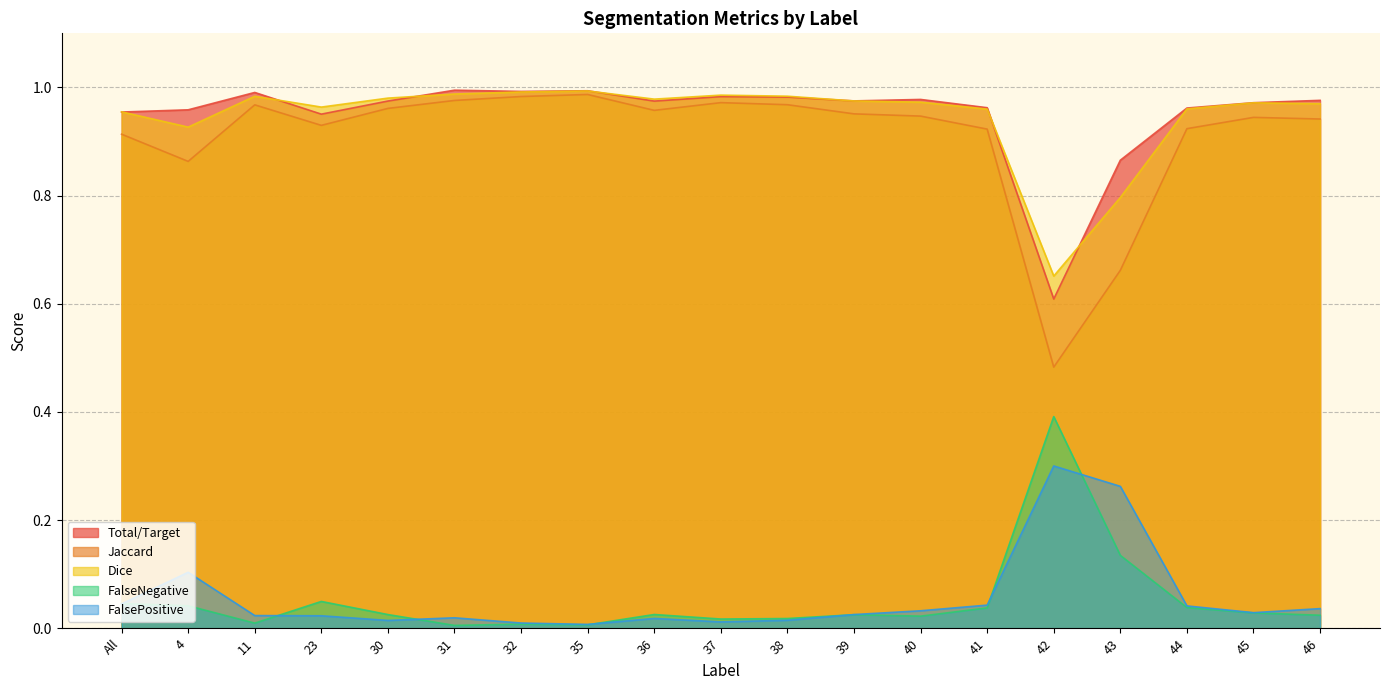

Which series changed the most between 42 and 46?

Jaccard